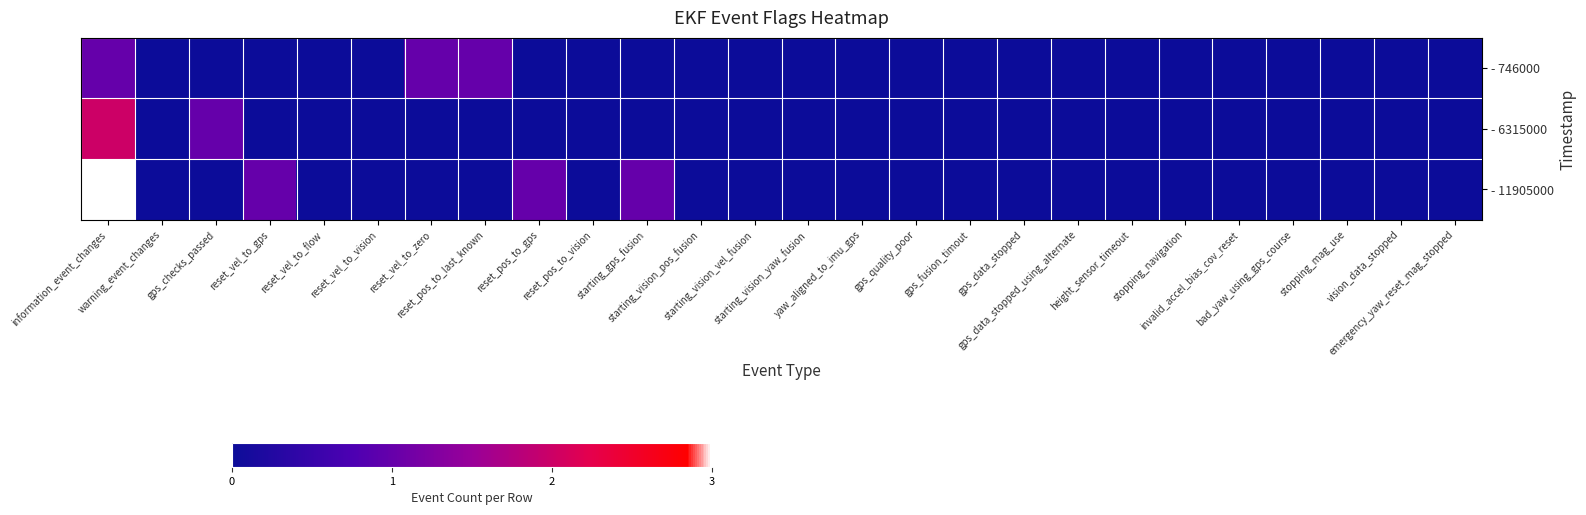

Reading left to right, what are all the values shown in this chart?

- 746000: information_event_changes=1	warning_event_changes=0	gps_checks_passed=0	reset_vel_to_gps=0	reset_vel_to_flow=0	reset_vel_to_vision=0	reset_vel_to_zero=1	reset_pos_to_last_known=1	reset_pos_to_gps=0	reset_pos_to_vision=0	starting_gps_fusion=0	starting_vision_pos_fusion=0	starting_vision_vel_fusion=0	starting_vision_yaw_fusion=0	yaw_aligned_to_imu_gps=0	gps_quality_poor=0	gps_fusion_timout=0	gps_data_stopped=0	gps_data_stopped_using_alternate=0	height_sensor_timeout=0	stopping_navigation=0	invalid_accel_bias_cov_reset=0	bad_yaw_using_gps_course=0	stopping_mag_use=0	vision_data_stopped=0	emergency_yaw_reset_mag_stopped=0
- 6315000: information_event_changes=2	warning_event_changes=0	gps_checks_passed=1	reset_vel_to_gps=0	reset_vel_to_flow=0	reset_vel_to_vision=0	reset_vel_to_zero=0	reset_pos_to_last_known=0	reset_pos_to_gps=0	reset_pos_to_vision=0	starting_gps_fusion=0	starting_vision_pos_fusion=0	starting_vision_vel_fusion=0	starting_vision_yaw_fusion=0	yaw_aligned_to_imu_gps=0	gps_quality_poor=0	gps_fusion_timout=0	gps_data_stopped=0	gps_data_stopped_using_alternate=0	height_sensor_timeout=0	stopping_navigation=0	invalid_accel_bias_cov_reset=0	bad_yaw_using_gps_course=0	stopping_mag_use=0	vision_data_stopped=0	emergency_yaw_reset_mag_stopped=0
- 11905000: information_event_changes=3	warning_event_changes=0	gps_checks_passed=0	reset_vel_to_gps=1	reset_vel_to_flow=0	reset_vel_to_vision=0	reset_vel_to_zero=0	reset_pos_to_last_known=0	reset_pos_to_gps=1	reset_pos_to_vision=0	starting_gps_fusion=1	starting_vision_pos_fusion=0	starting_vision_vel_fusion=0	starting_vision_yaw_fusion=0	yaw_aligned_to_imu_gps=0	gps_quality_poor=0	gps_fusion_timout=0	gps_data_stopped=0	gps_data_stopped_using_alternate=0	height_sensor_timeout=0	stopping_navigation=0	invalid_accel_bias_cov_reset=0	bad_yaw_using_gps_course=0	stopping_mag_use=0	vision_data_stopped=0	emergency_yaw_reset_mag_stopped=0